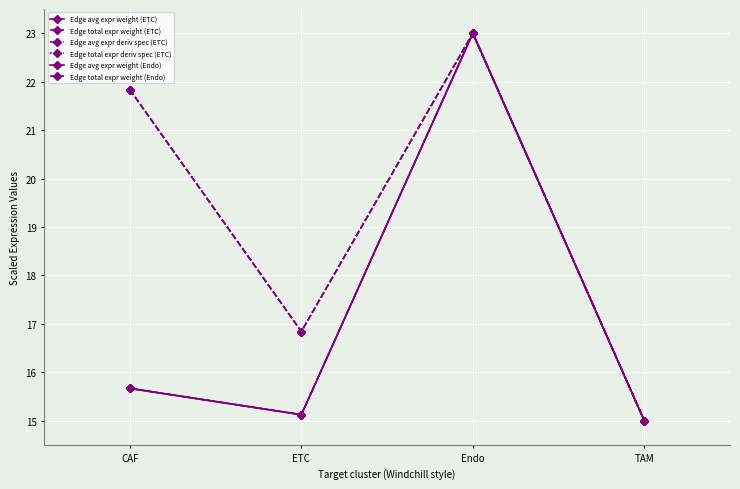

The Edge total expr weight (ETC) series shows 15.0 at TAM. True or false?

True